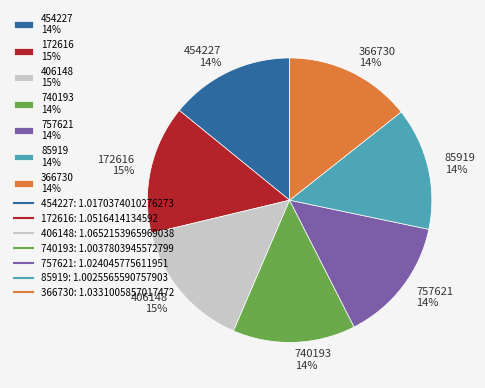

Is it true that 366730 is 14% of the pie?

True